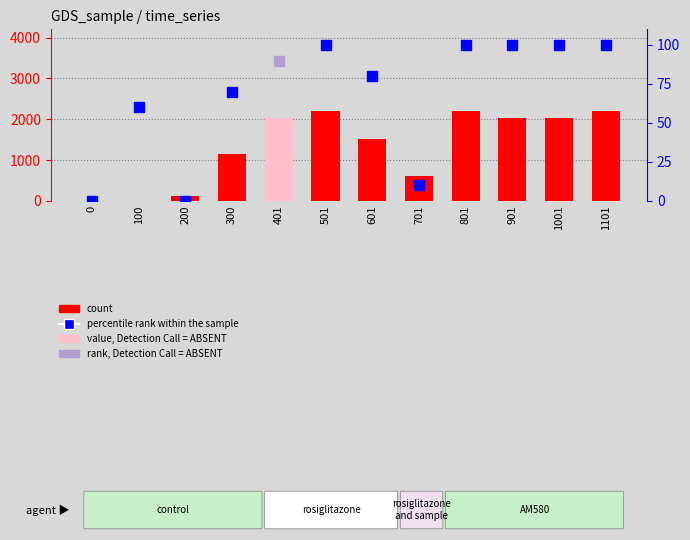

What is the change in value from 300 to 1101?

+1054